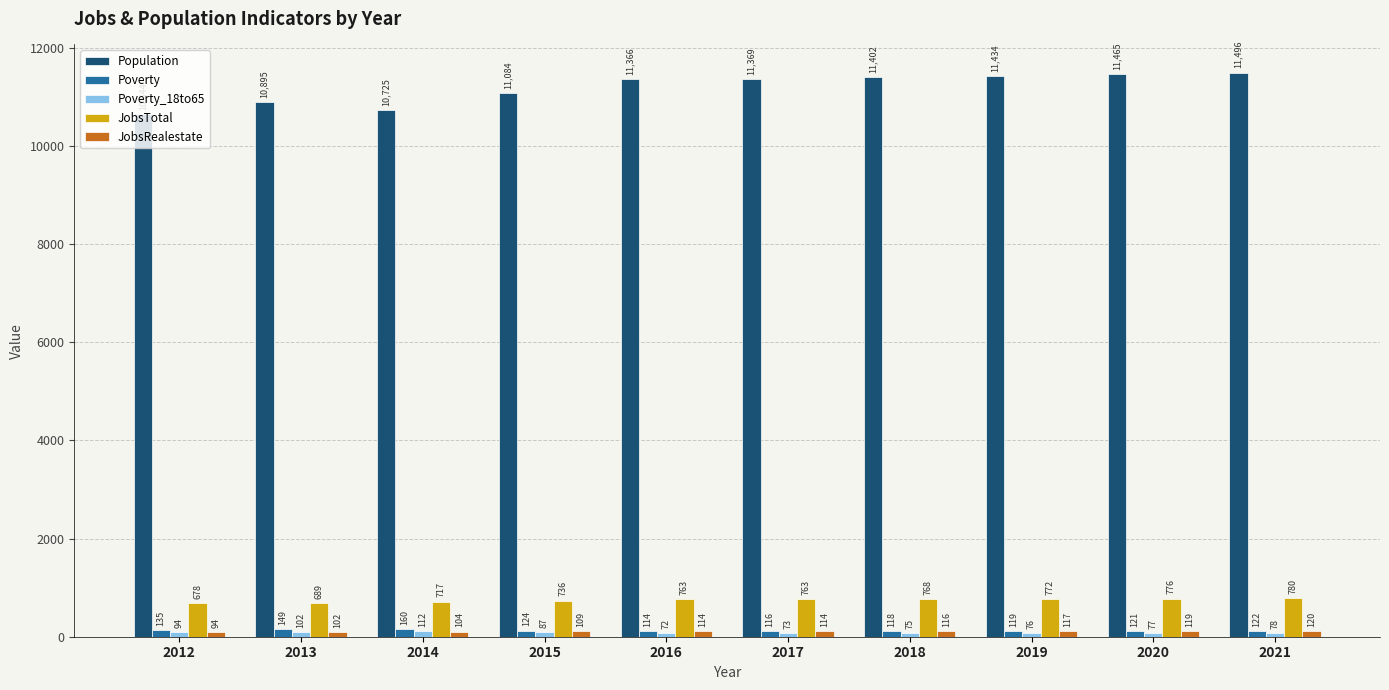

True or false: JobsTotal has a value of 736 at 2015.

True